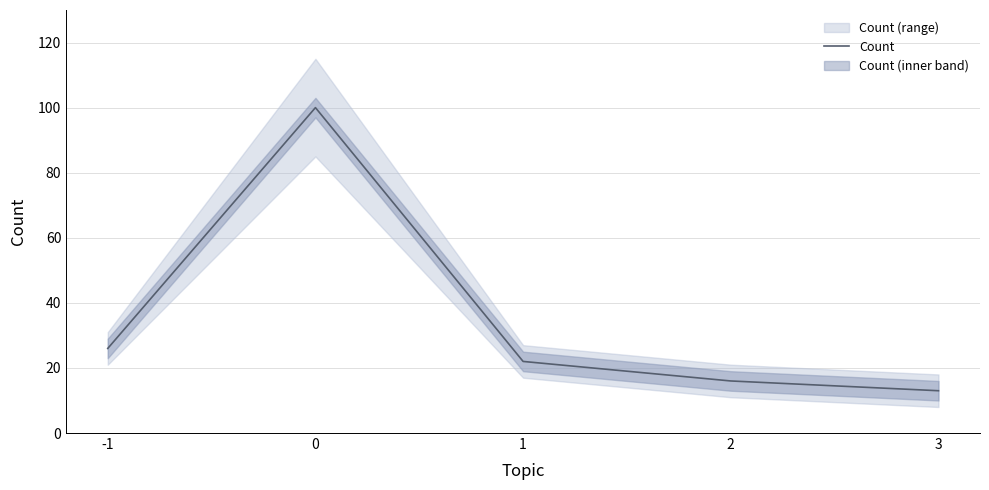

What value does the data have at 1, to the nearest 10?

20